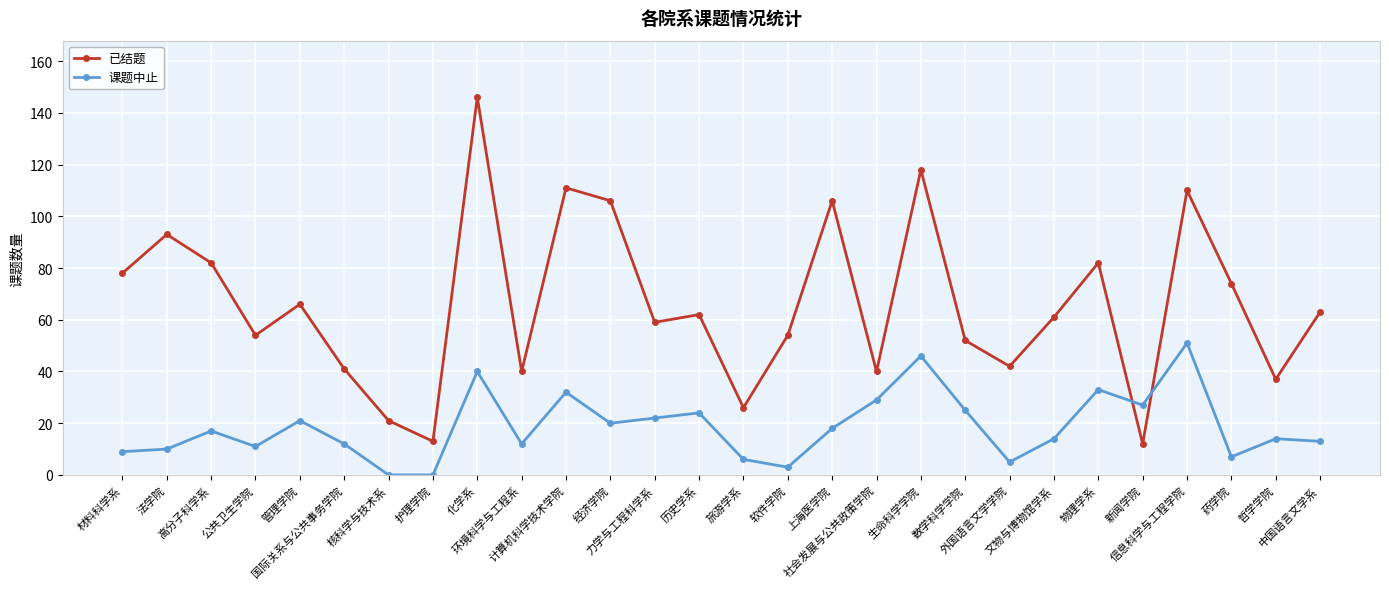

What is the difference between the second highest and second lowest values in the 已结题 series?

105